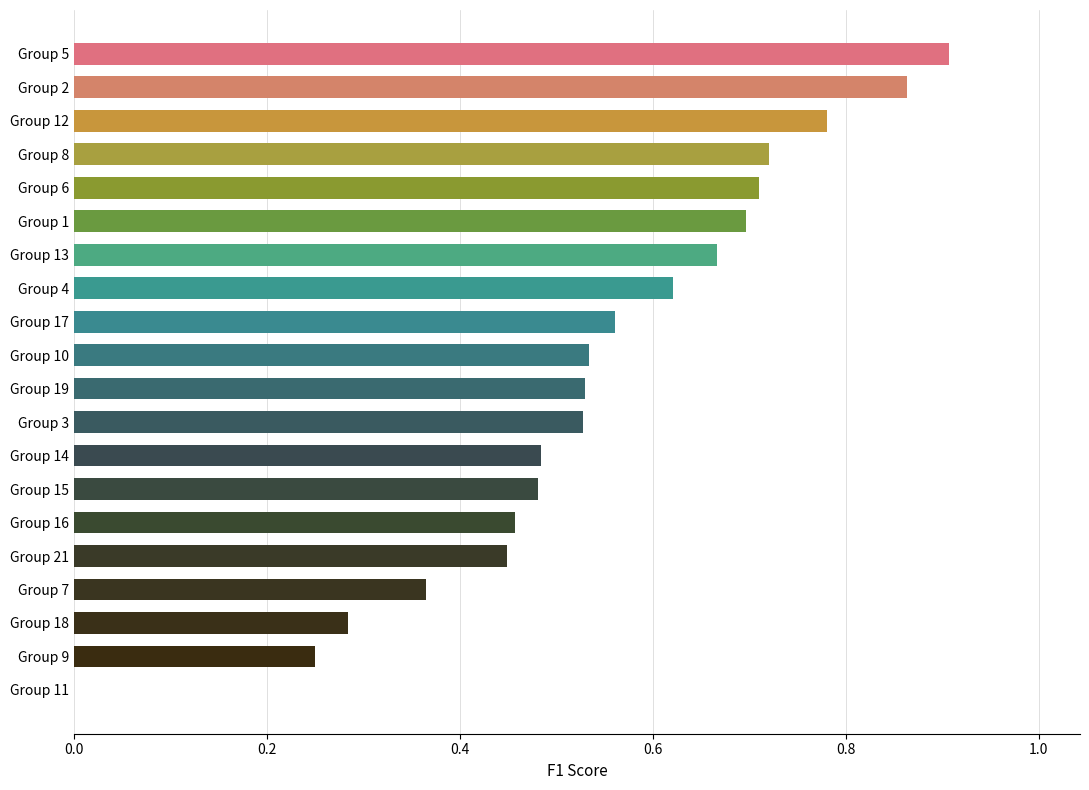

What is the sum of the values at Group 13 and Group 15?

1.1